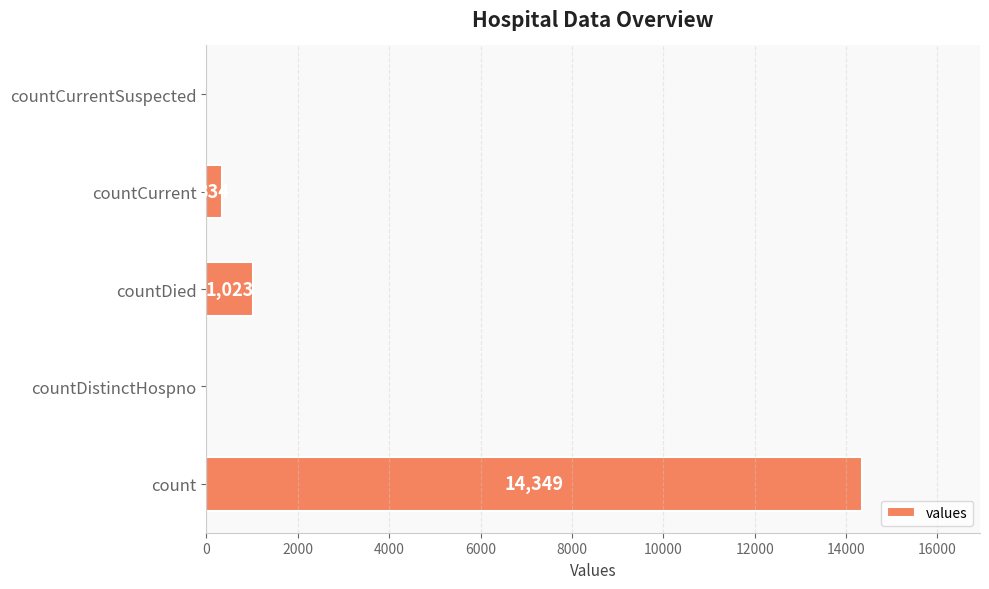

True or false: the data shows -7509 at countDistinctHospno.

False